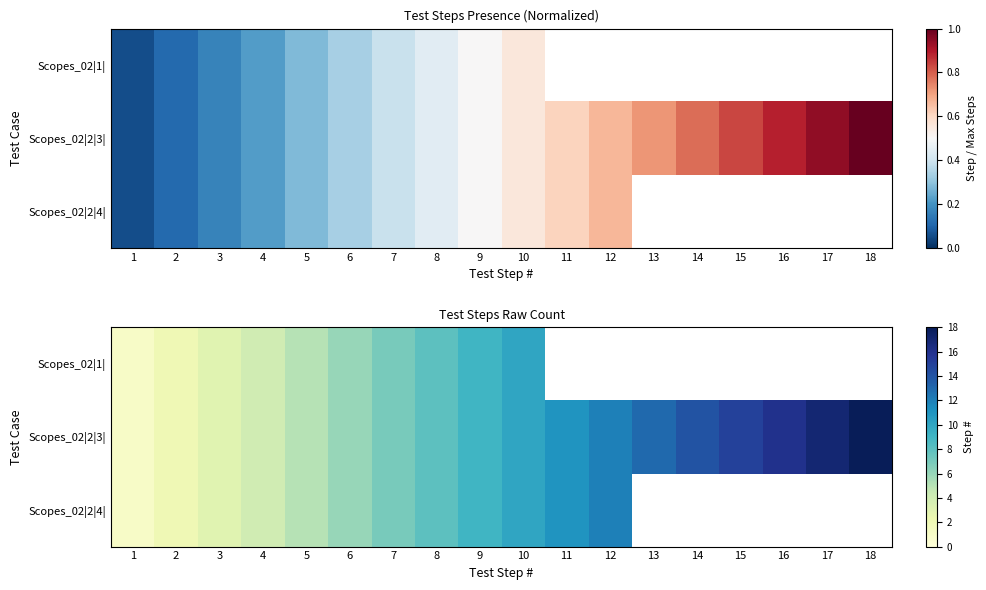

At which label does Scopes_02|2|4| first exceed 10?

11